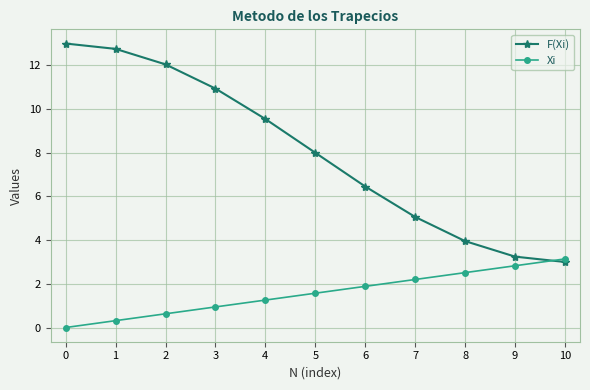

The value of F(Xi) at 6 is 9.0. True or false?

False